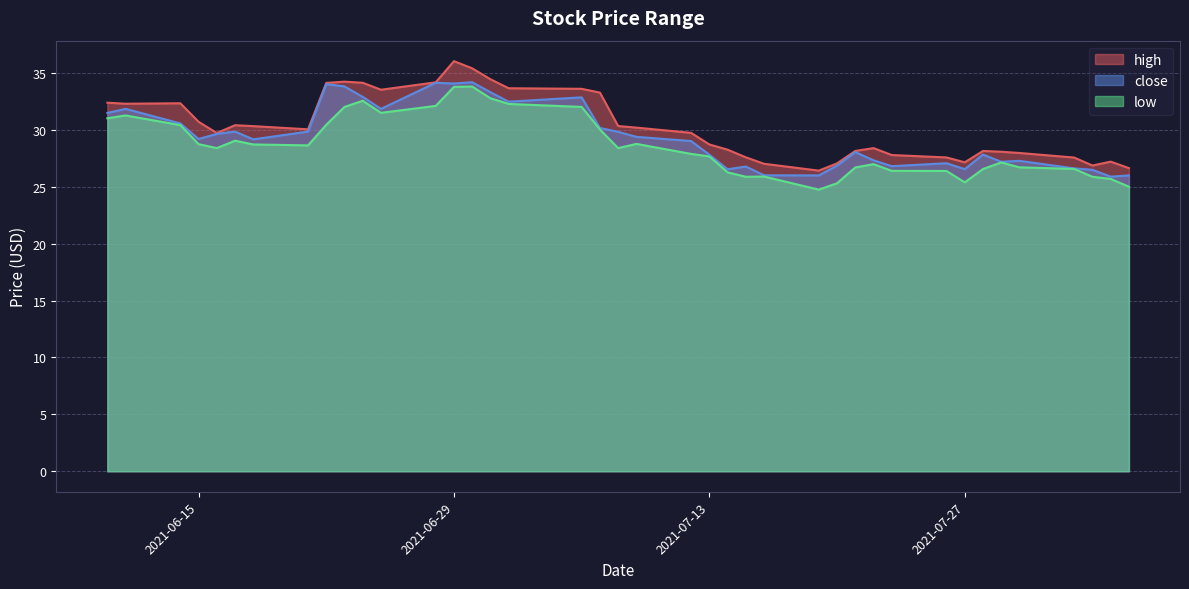

Rank the series at 2021-07-27 from highest to lowest value.

high, close, low